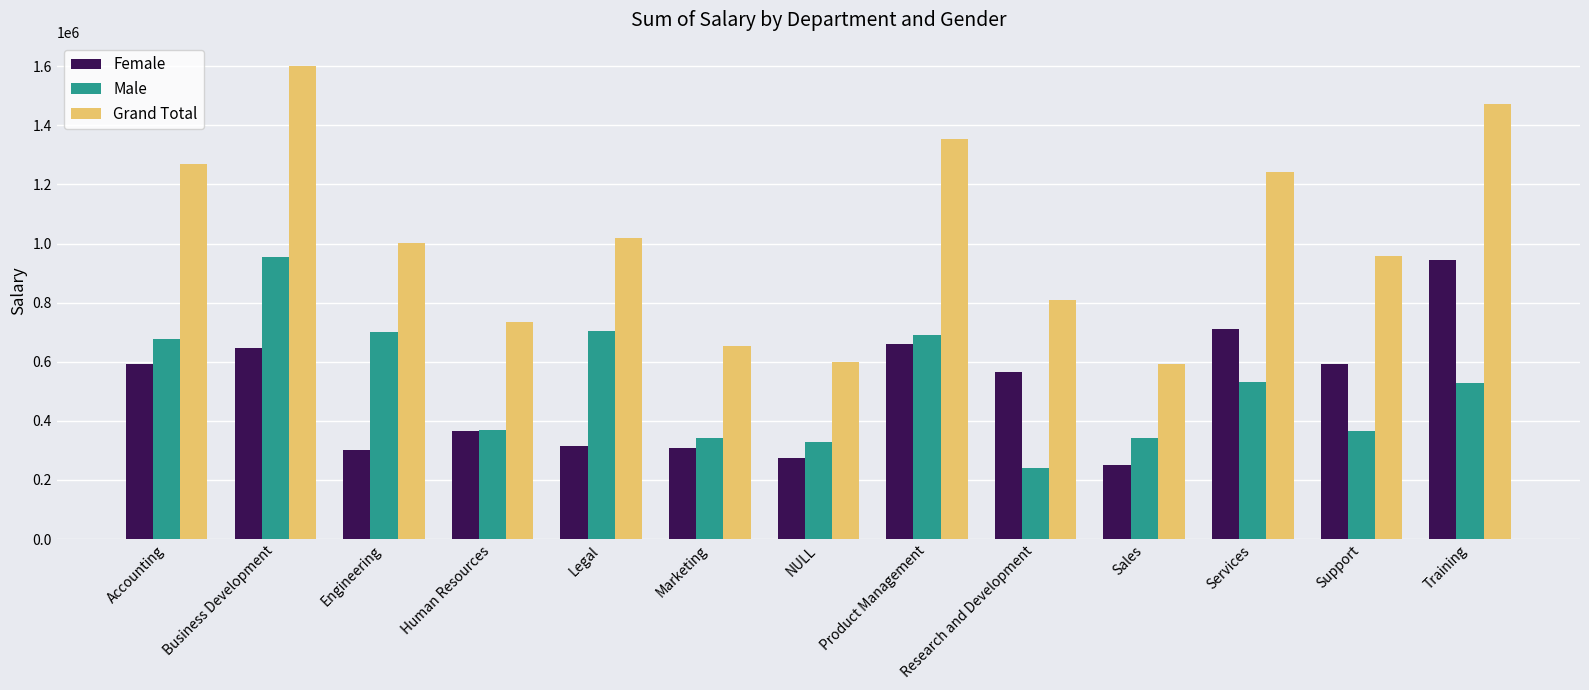

What position from the right is Product Management?

6